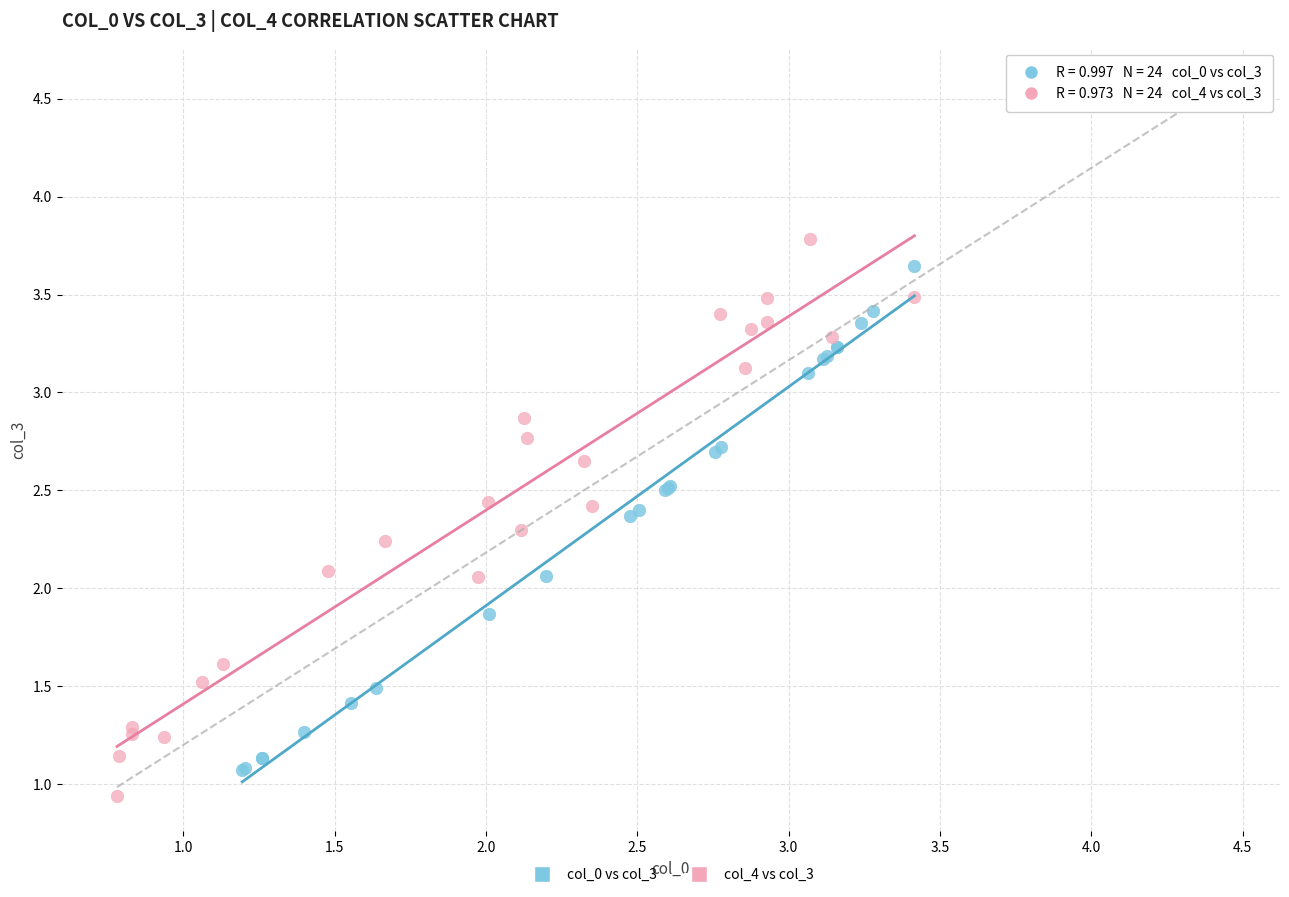

Which series reaches the maximum Y coordinate?

col_4 vs col_3